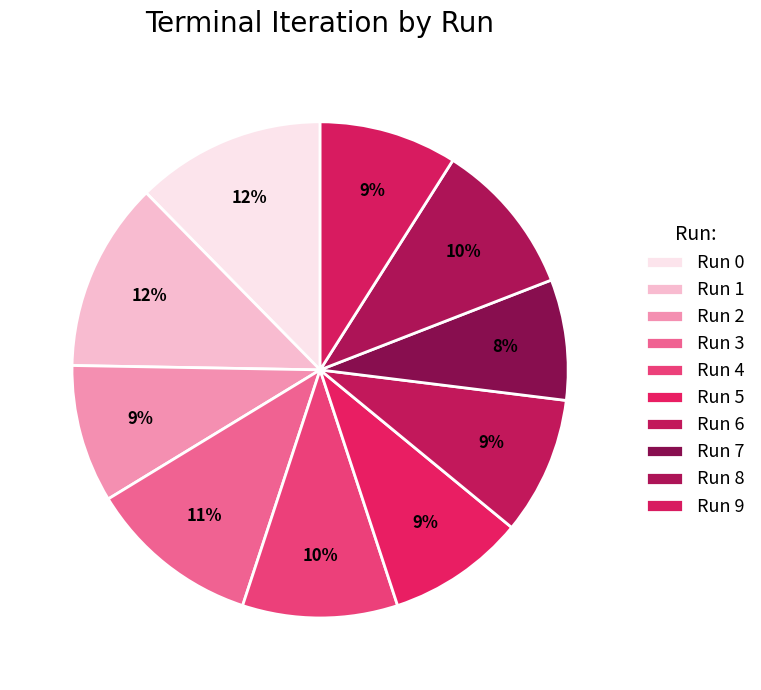

Which category has the biggest portion of the pie?

Run 0